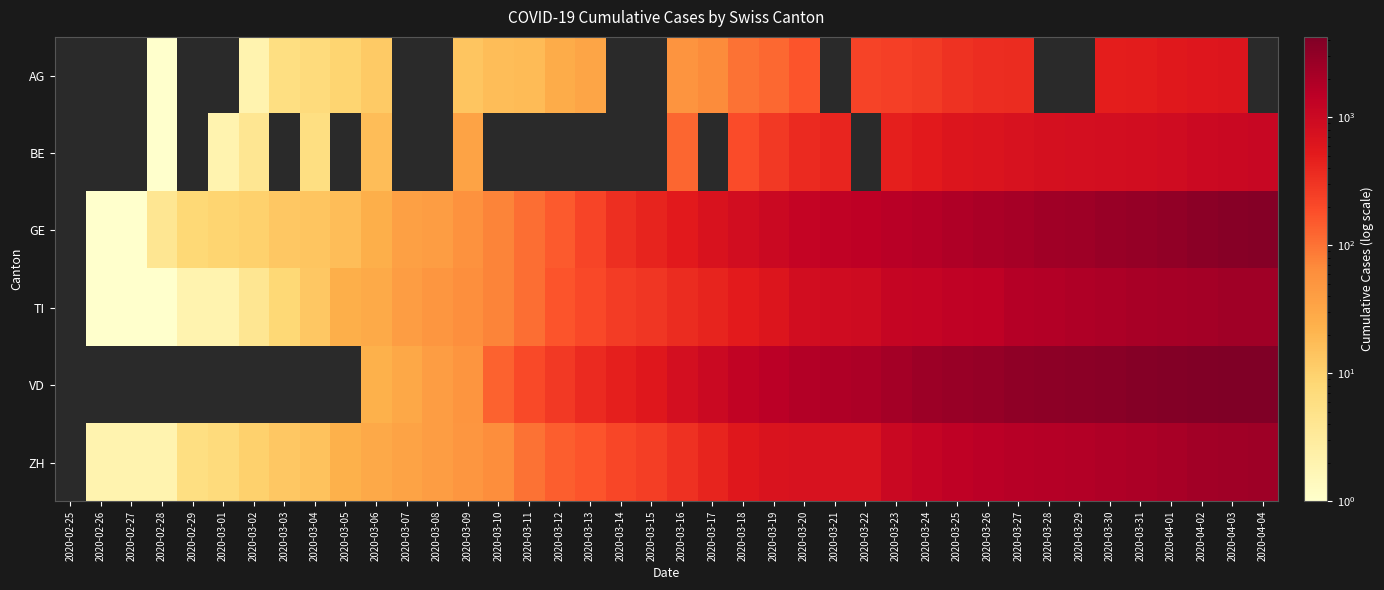

How many positive values does the ZH series have?

39